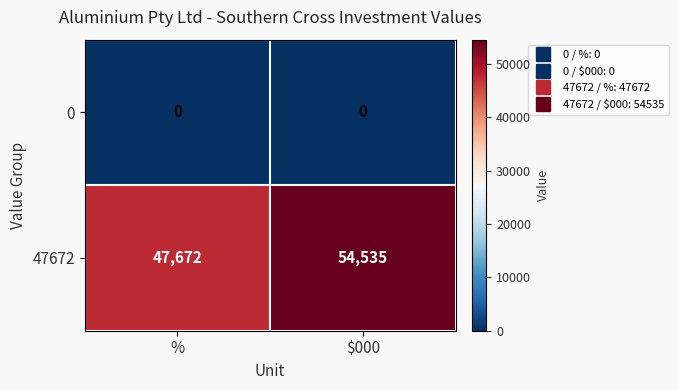

What is the greatest value displayed?

54535